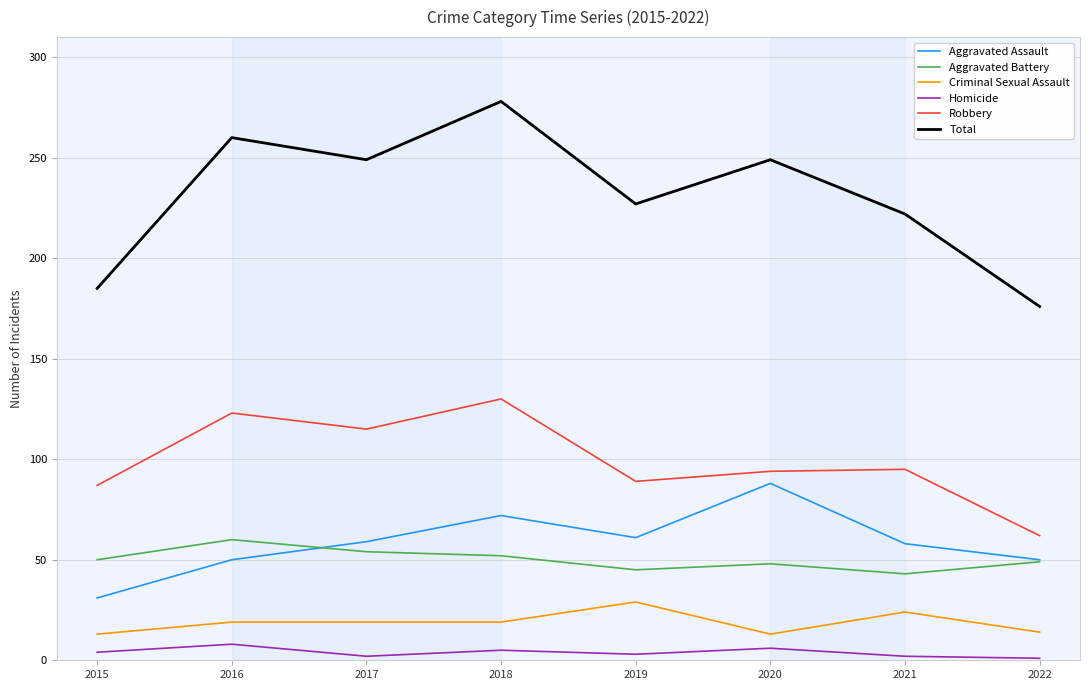

True or false: Robbery and Homicide cross at least once.

False